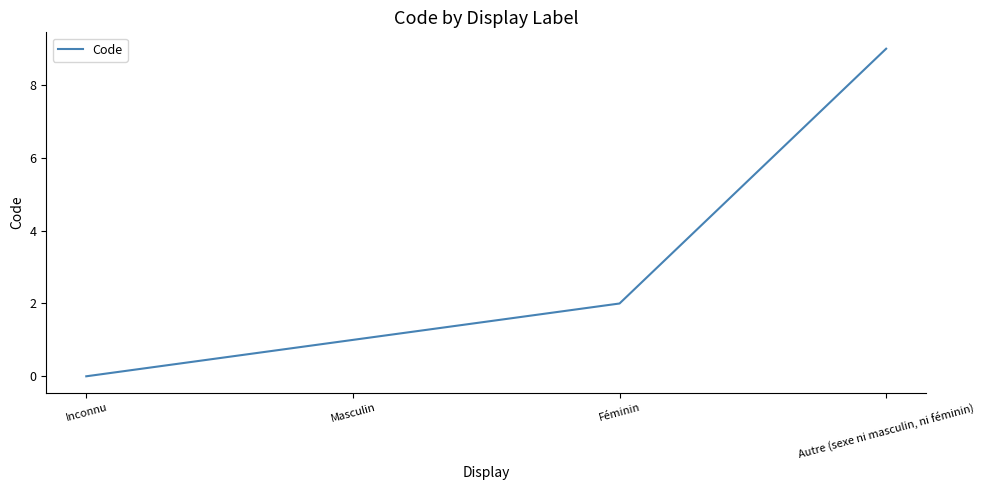

Rank the categories by value from highest to lowest.

Autre (sexe ni masculin, ni féminin), Féminin, Masculin, Inconnu